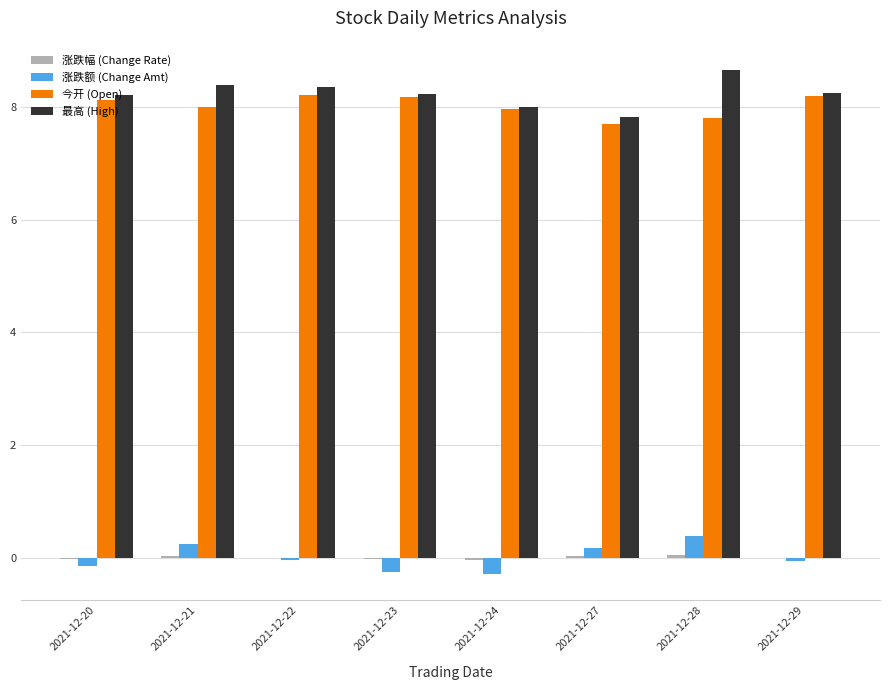

Are the bars horizontal?

No